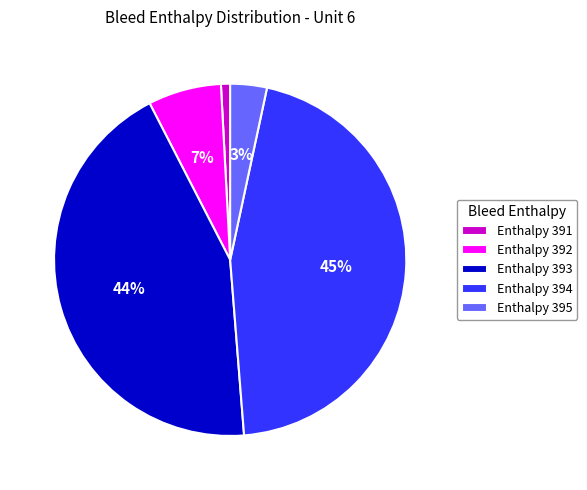

True or false: Enthalpy 395 accounts for 9% of the total.

False